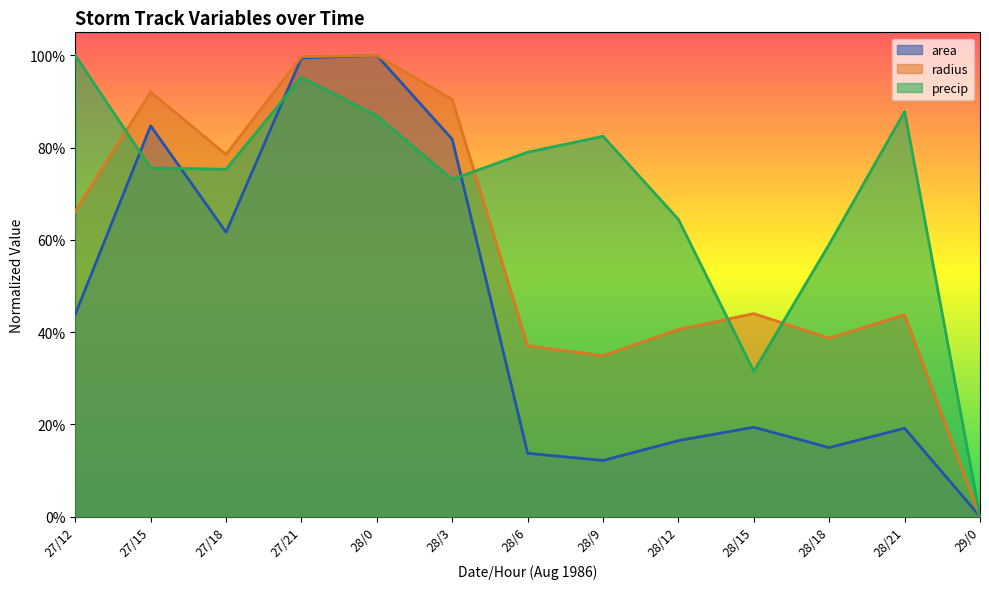

True or false: precip has more than 2 interior local peaks.

True